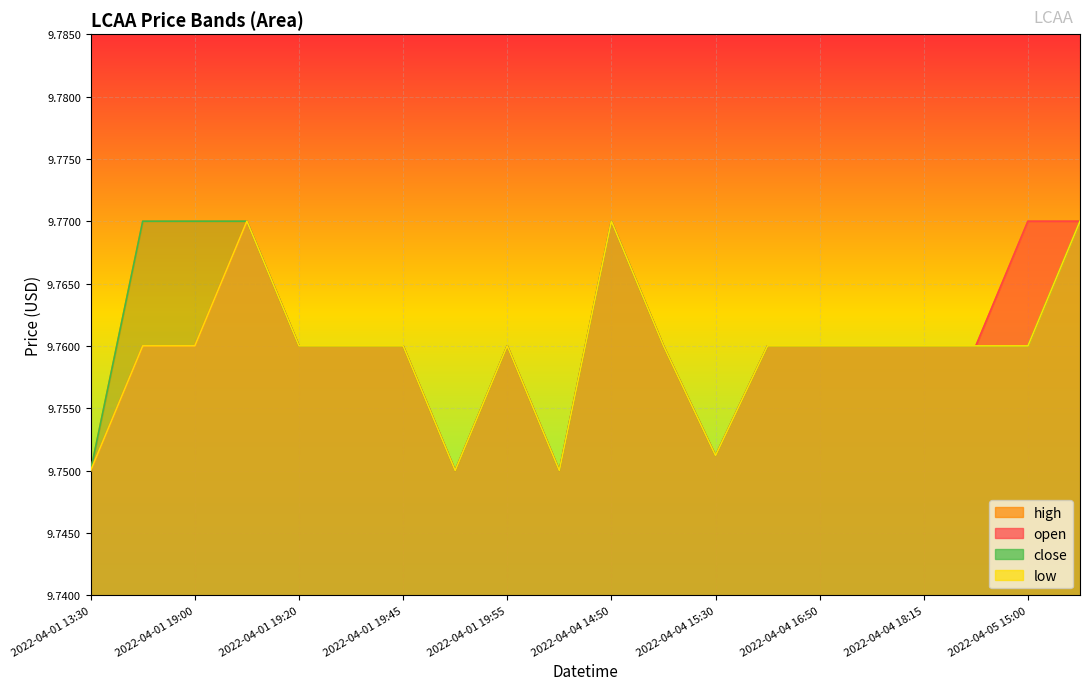

True or false: high has more than 1 interior local peaks.

True